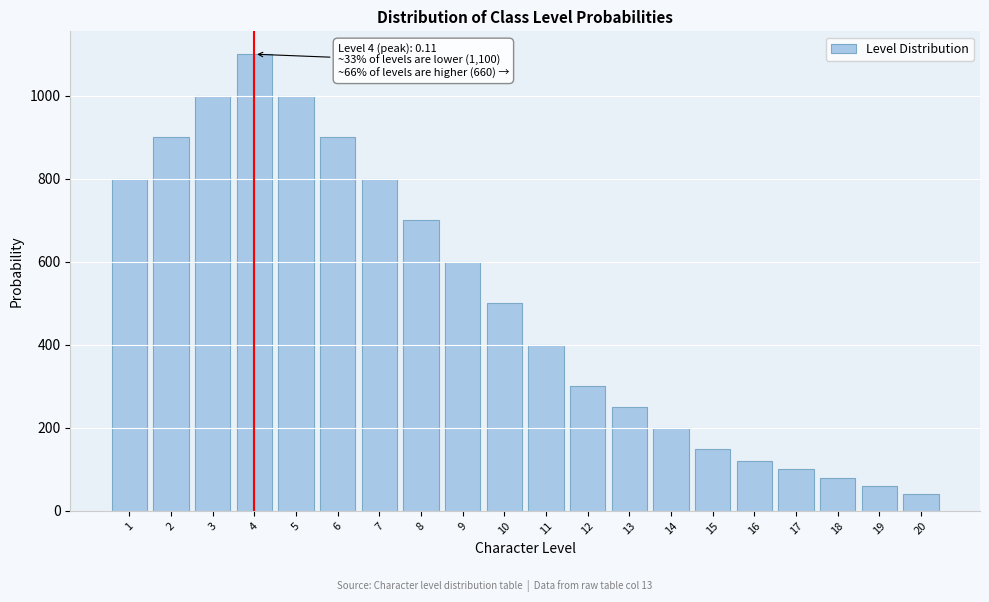

Reading right to left, transcribe all the data shown in this chart.

20=40.0	19=60.0	18=80.0	17=100.0	16=120.0	15=150.0	14=200.0	13=250.0	12=300.0	11=400.0	10=500.0	9=600.0	8=700.0	7=800.0	6=900.0	5=1000.0	4=1100.0	3=1000.0	2=900.0	1=800.0